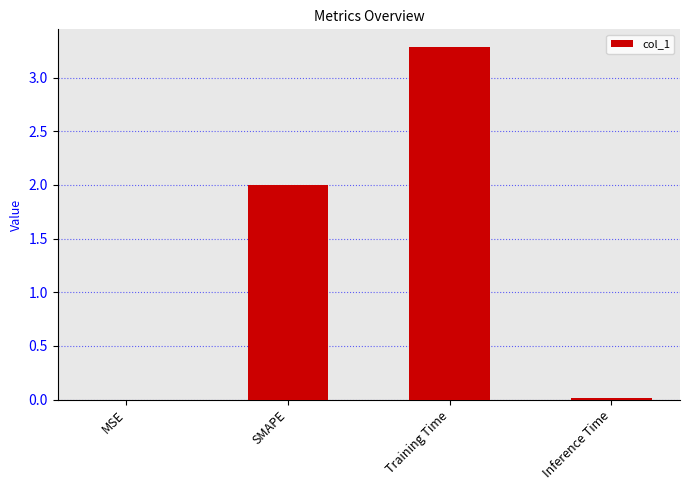

Which has a higher value, SMAPE or Training Time?

Training Time